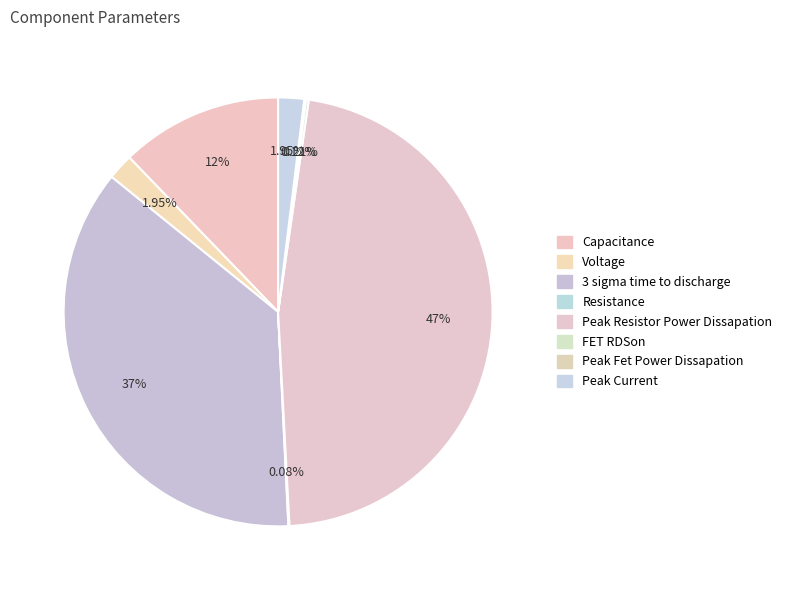

To the nearest percent, what is the difference between the largest and smallest slice percentages?

47%